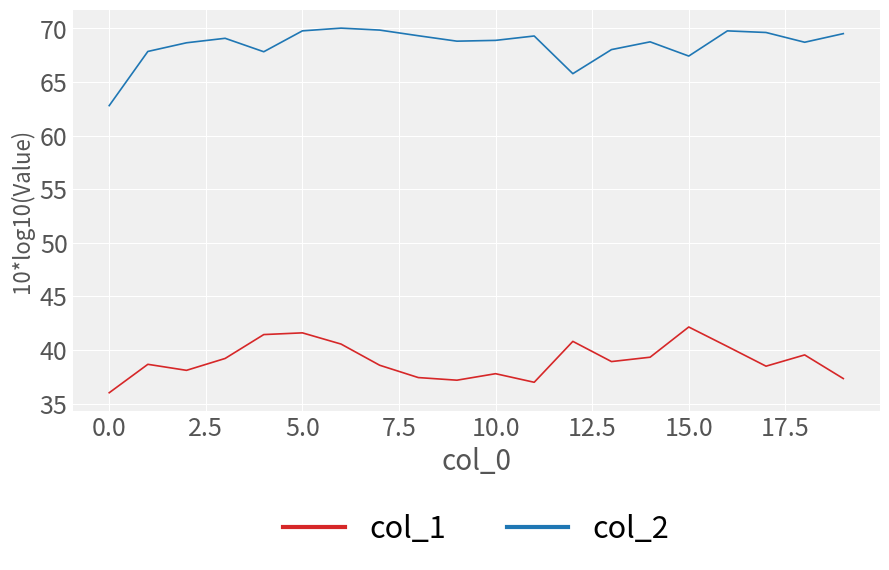

True or false: col_2 and col_1 cross at least once.

False